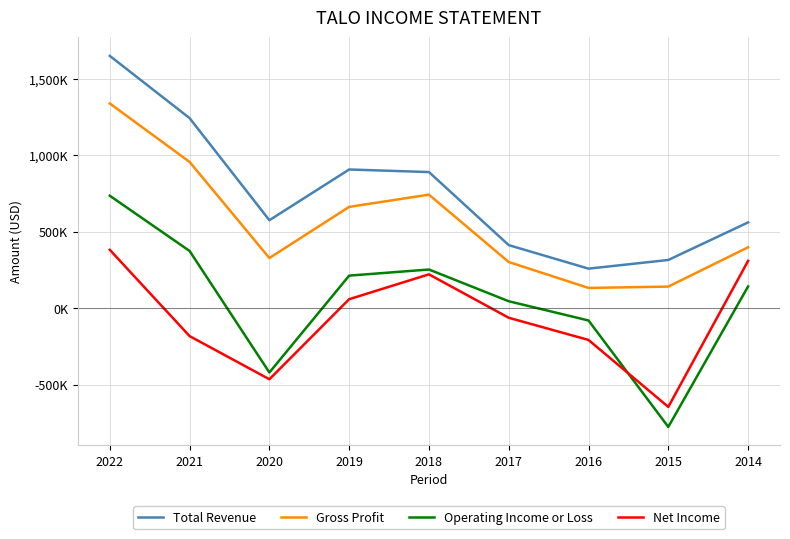

Which series ends up on top after the final intersection of Operating Income or Loss and Net Income?

Net Income